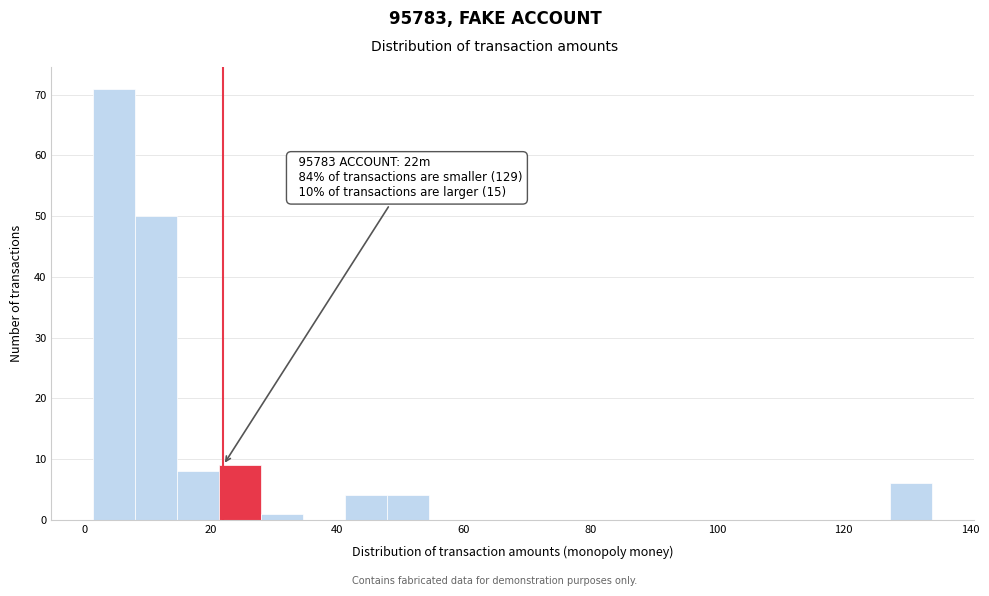

Around what value on the x-axis is the tallest bar? Give the approximate position of its centre, as read against the axis.

4